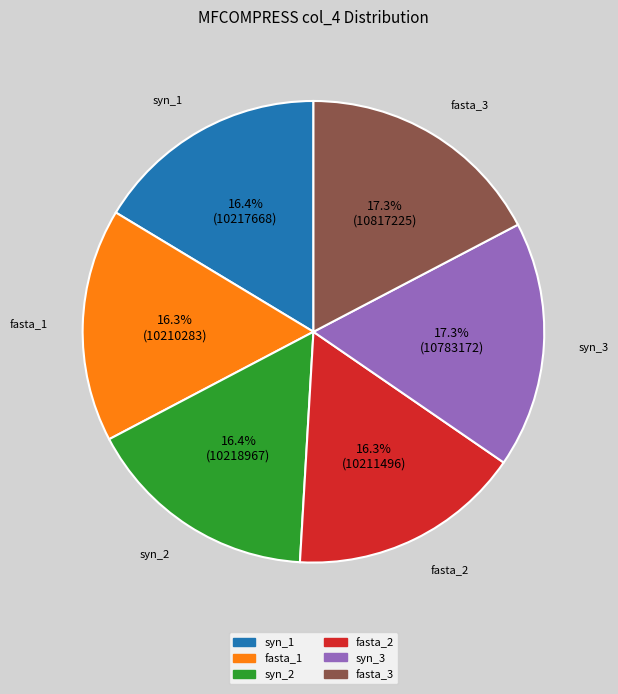

Does any single category account for the majority?

No